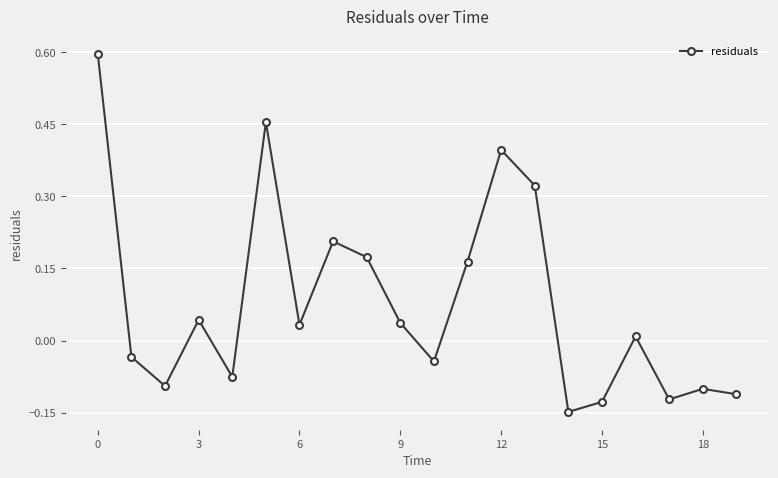

How many points are lower than both their immediate neighbors (excluding endpoints)?

6